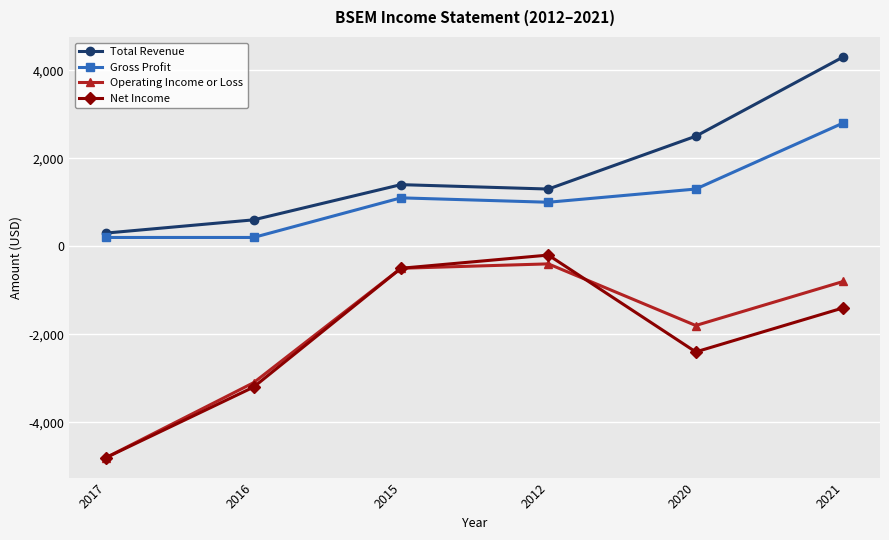

Where is the first local maximum for Total Revenue?

2015